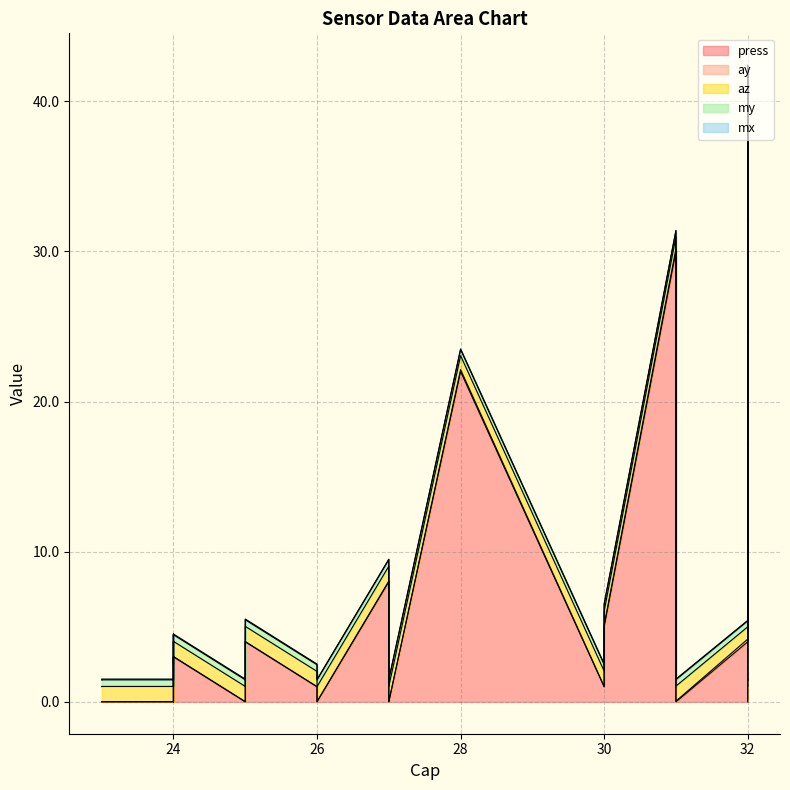

True or false: press and ay cross at least once.

True